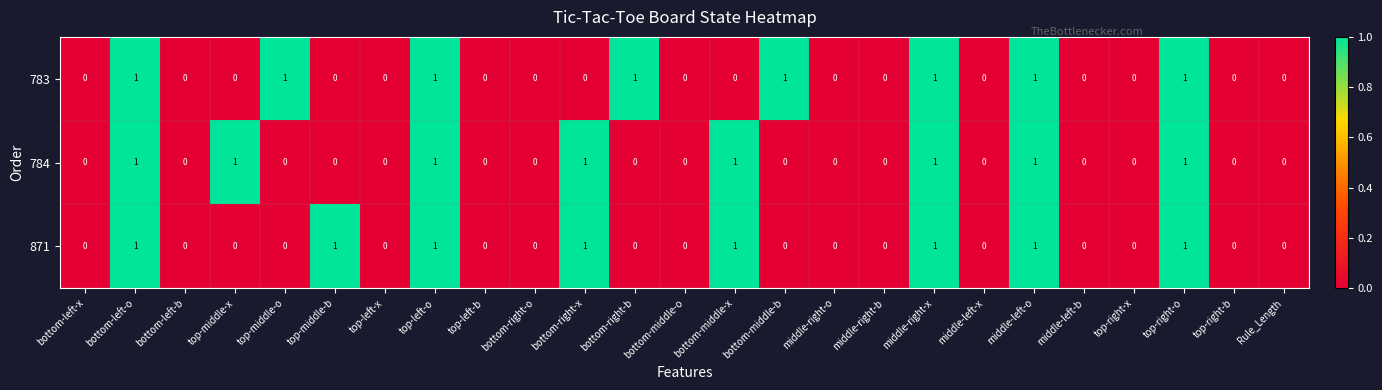

Count the 783 values in the range 0 to 1.

25